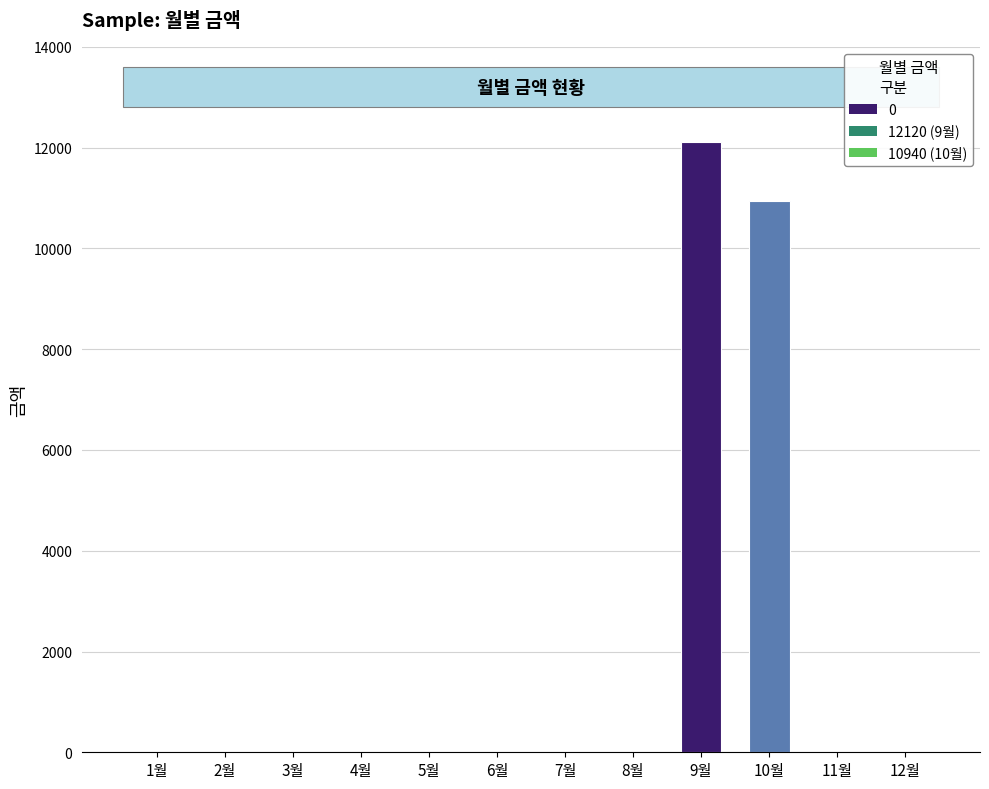

Is it true that the value at 12월 is 0?

True